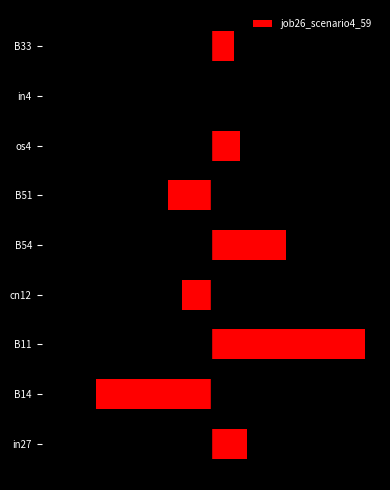

How many bars are there in total?

9